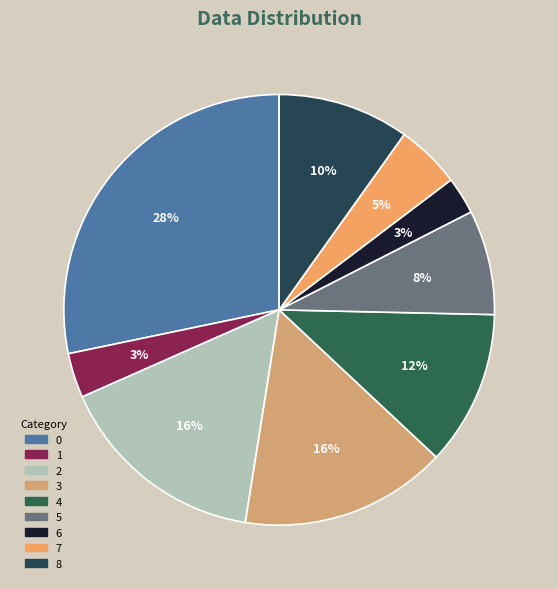

Count the number of slices in the pie.

9